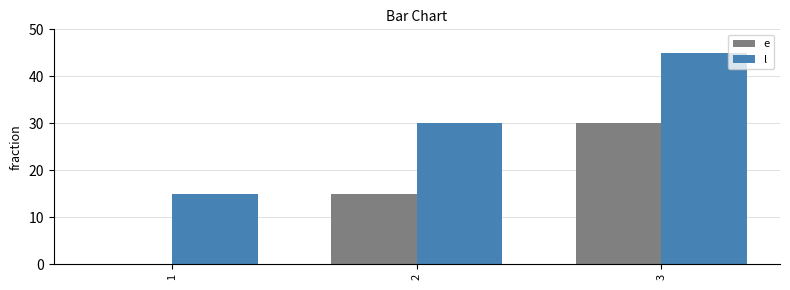

Reading right to left, extract all data points from this chart.

e: 30	15	0
l: 45	30	15